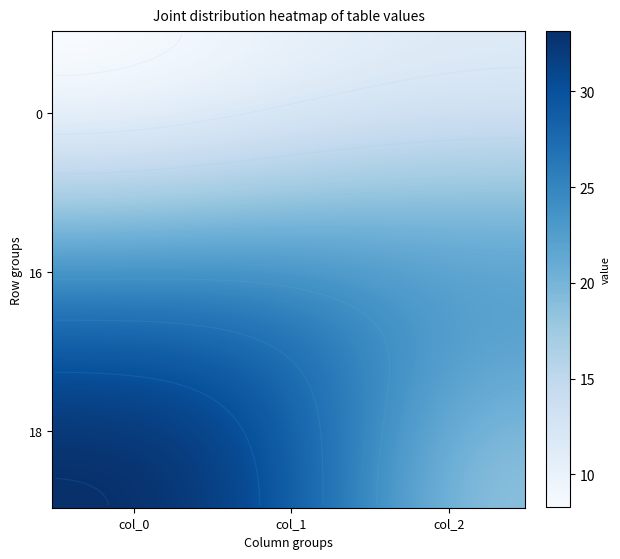

Count the number of categories in the chart.

3